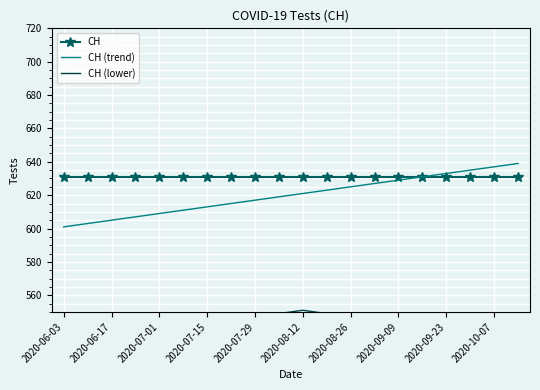

The value of CH at 2020-07-15 is 245. True or false?

False